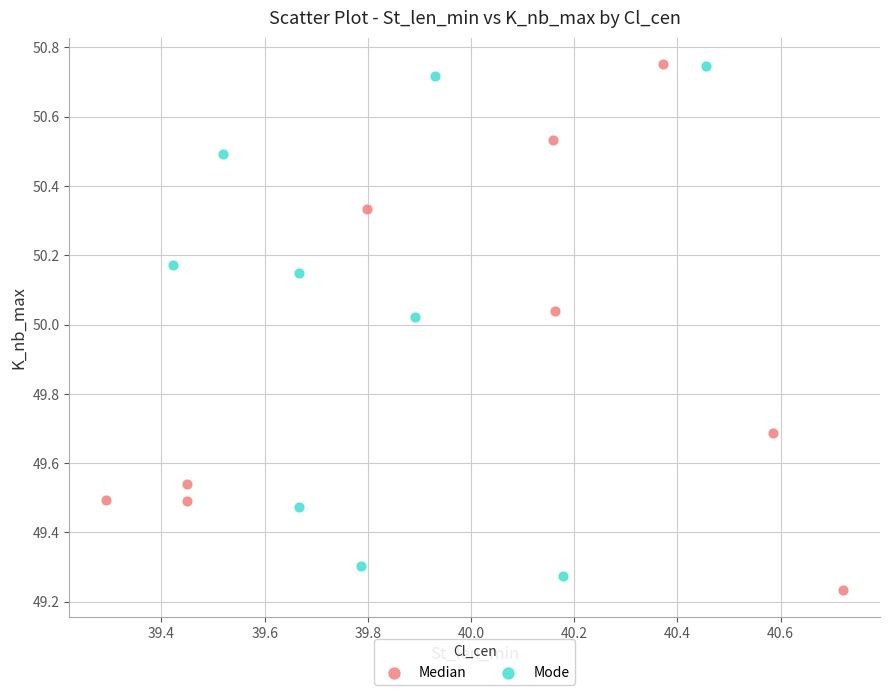

Which series reaches the minimum Y coordinate?

Median